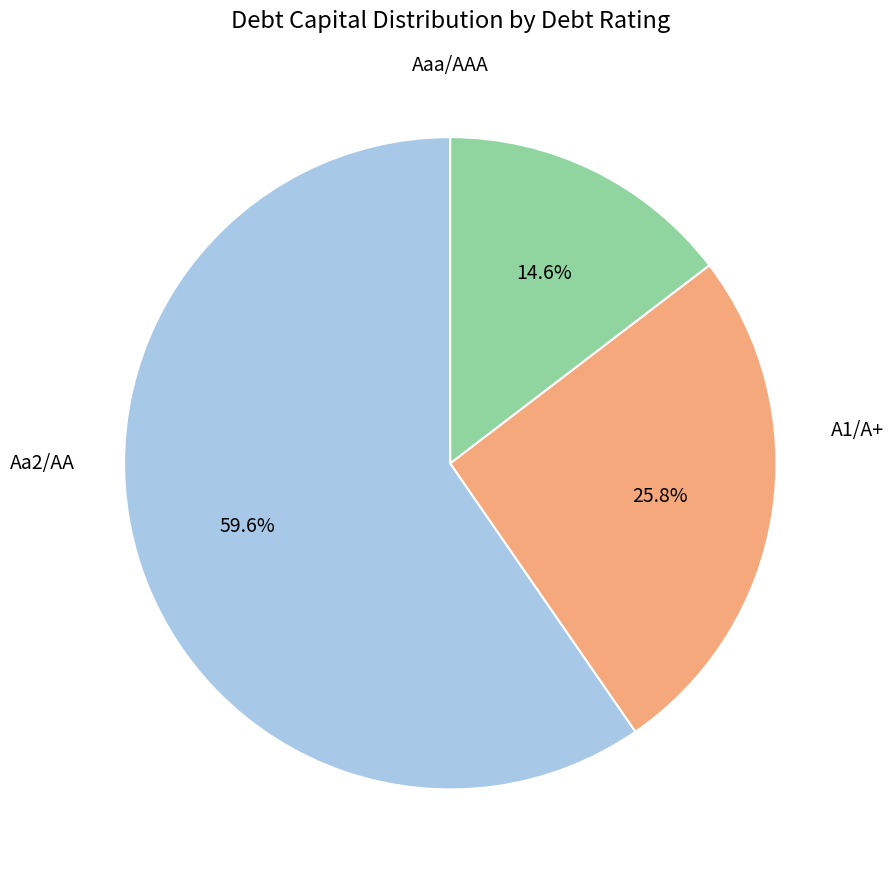

Does any single category account for the majority?

Yes